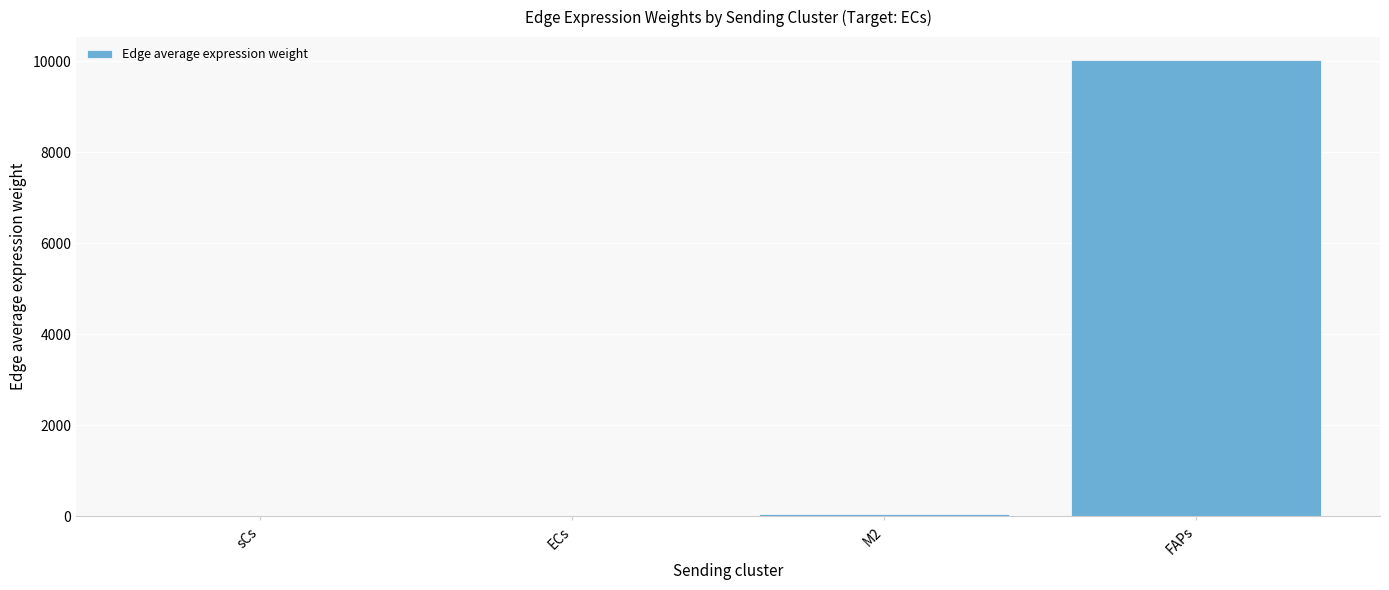

What is the greatest value displayed?

10025.1